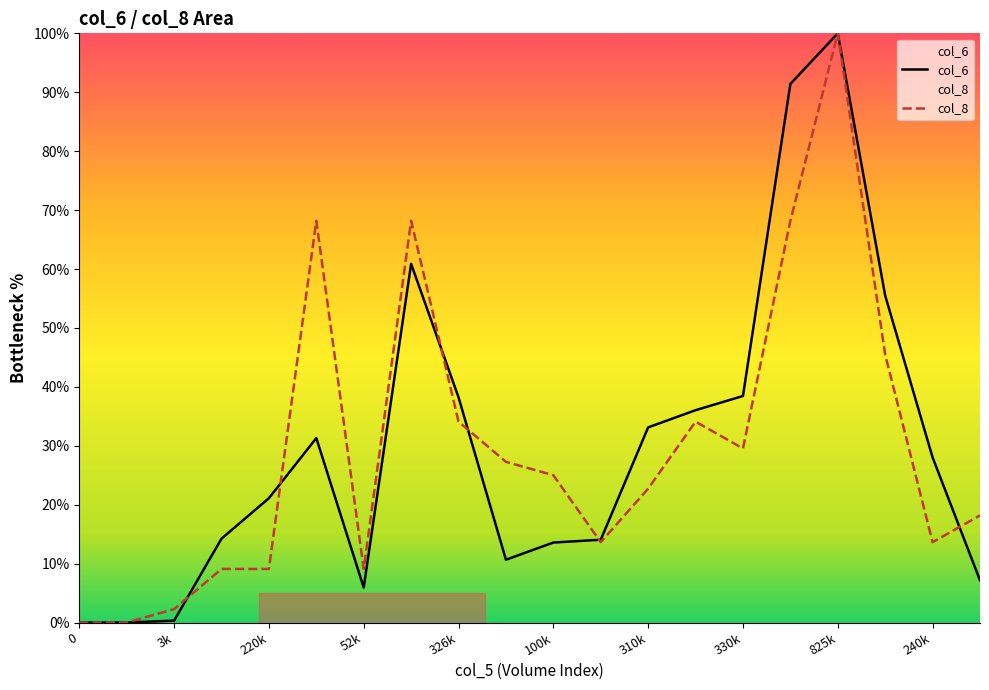

True or false: col_6 has more than 0 points higher than both neighbors.

True